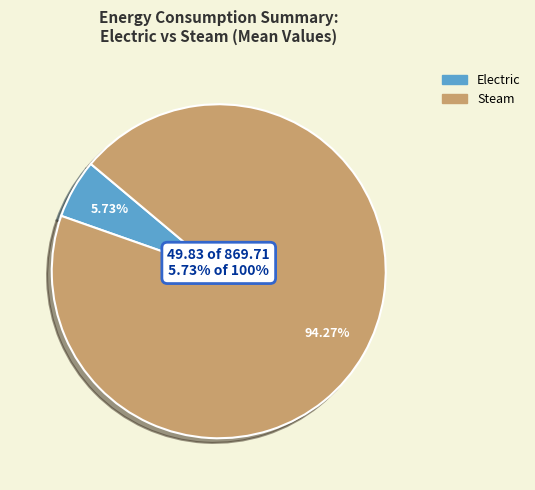

Does any single category account for the majority?

Yes